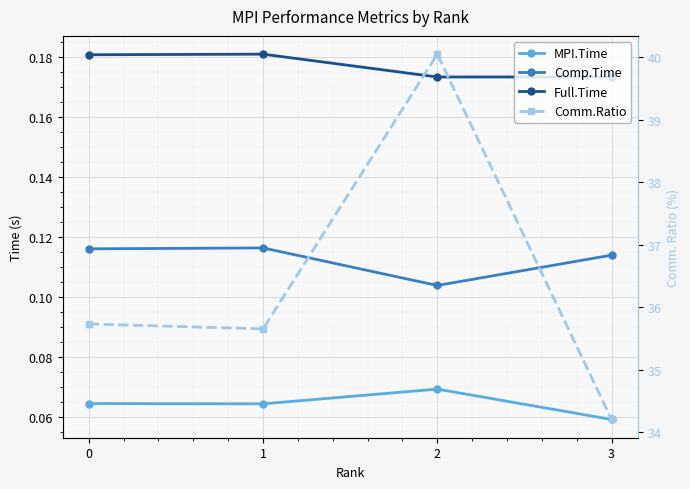

At which category is the sum across all series the highest?

2